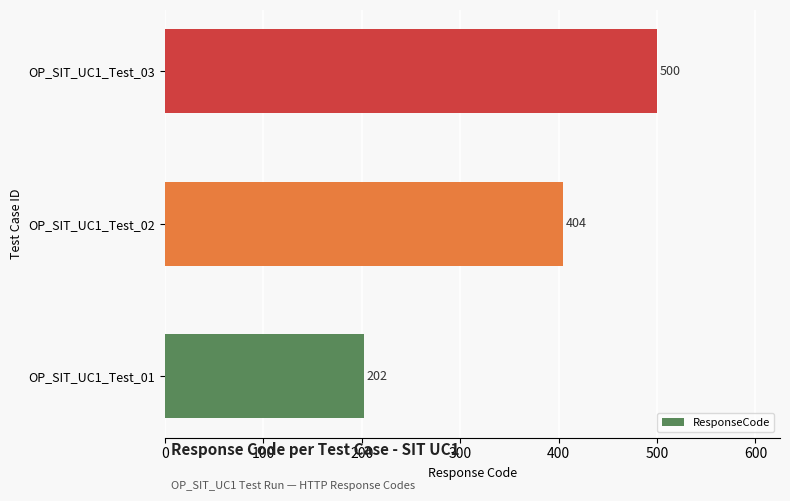

Are the bars grouped side by side (vs. stacked)?

No